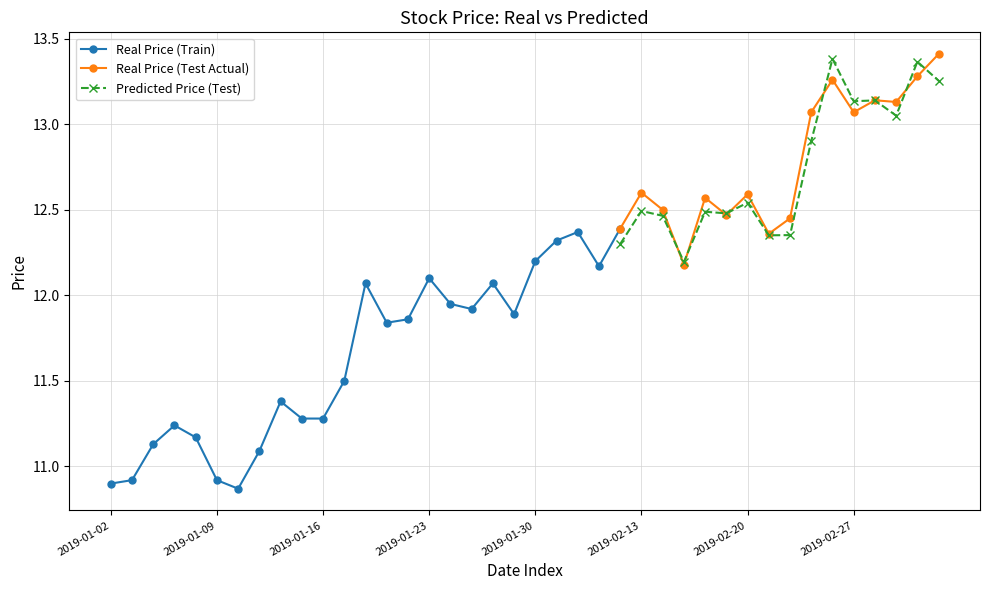

What is the minimum value for Real Price (Test Actual)?

12.2